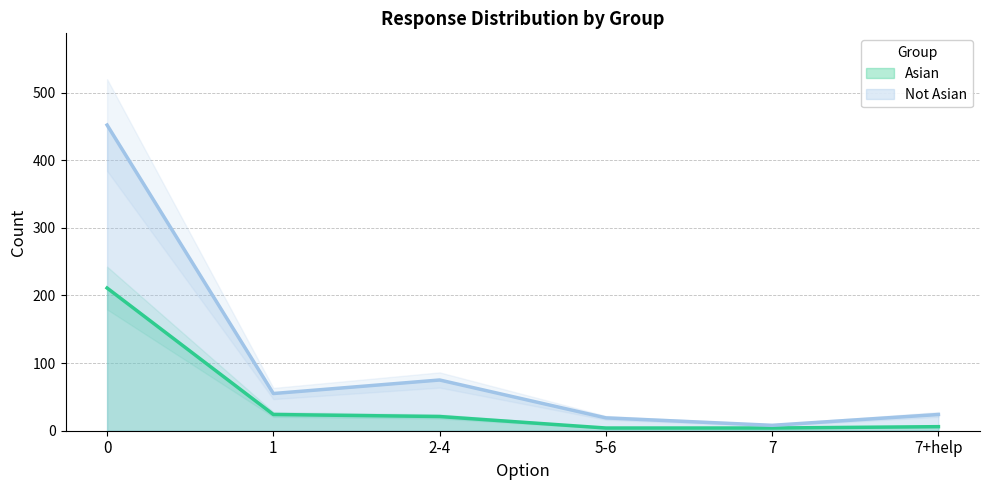

List the series in order of their overall mean, highest first.

Not Asian, Asian